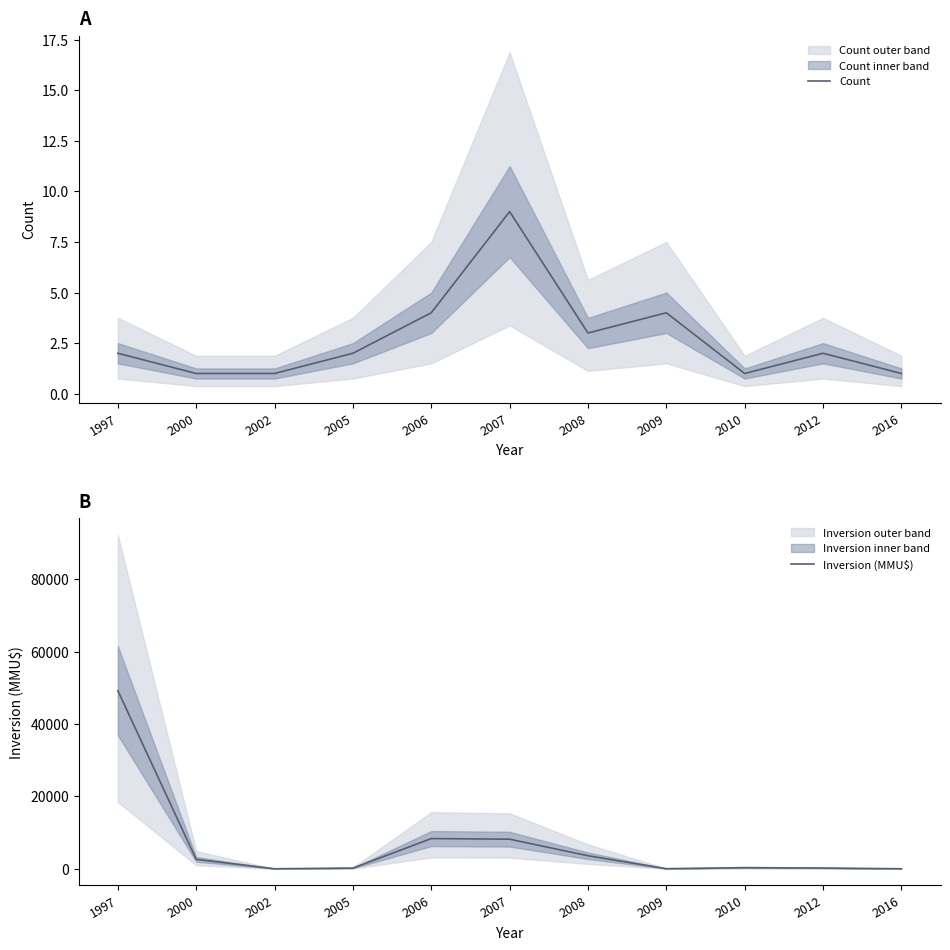

The value of Inversion (MMU$) at 2007 is 8174. True or false?

True